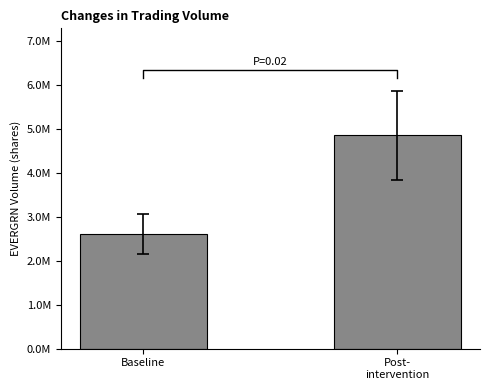

What is the difference between the maximum and minimum values?

2250120